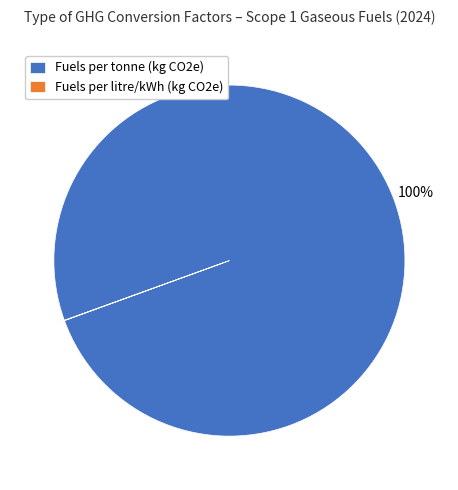

What is the largest slice in the pie chart?

Fuels per tonne (kg CO2e)